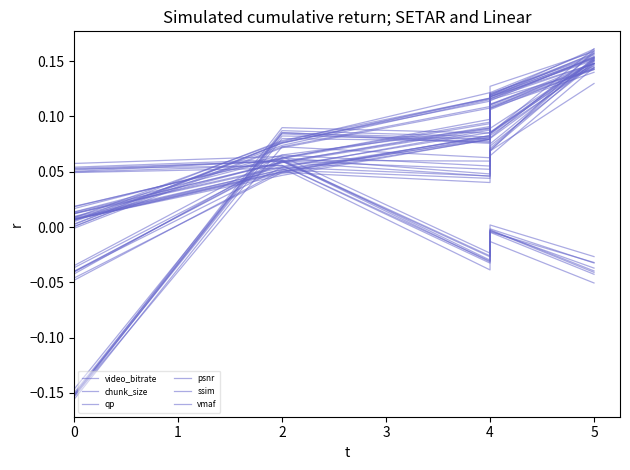

Which category has the lowest value in the ssim series?

2